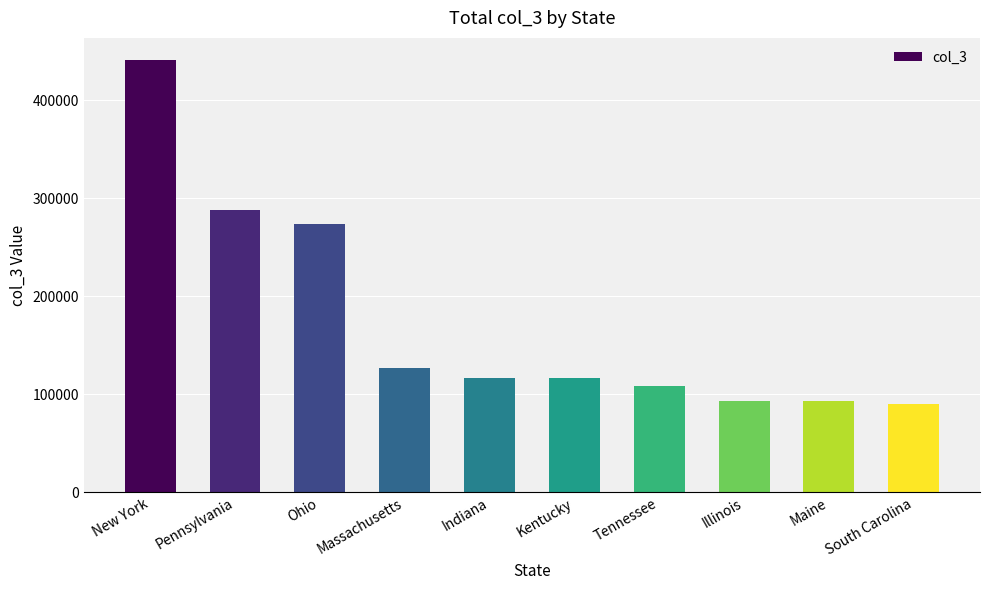

What is the label of the 10th bar from the left?

South Carolina